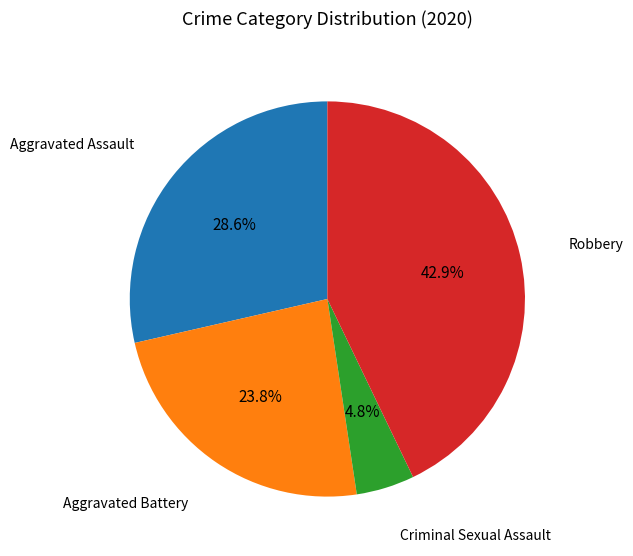

Combined, do Criminal Sexual Assault and Aggravated Assault account for over 50%?

No